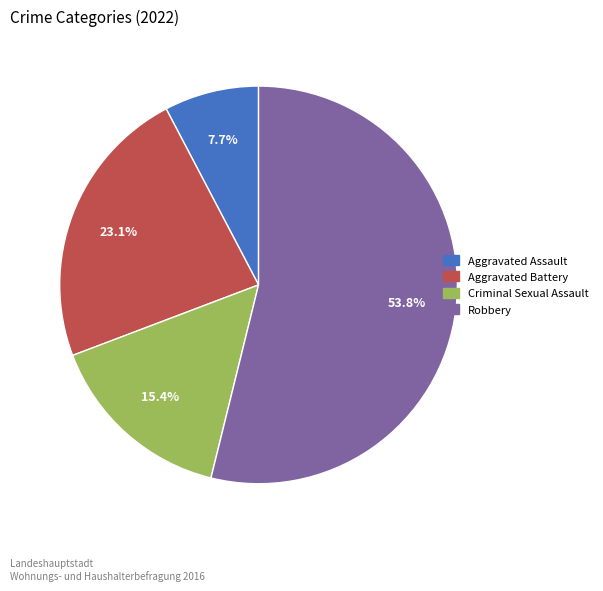

Is it true that Robbery is 46% of the pie?

False